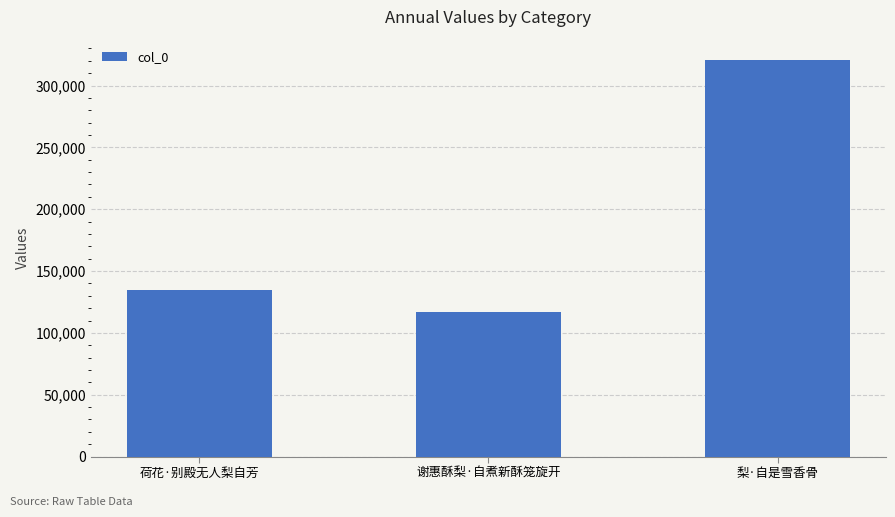

What is the value of the 3rd bar from the left?

321029